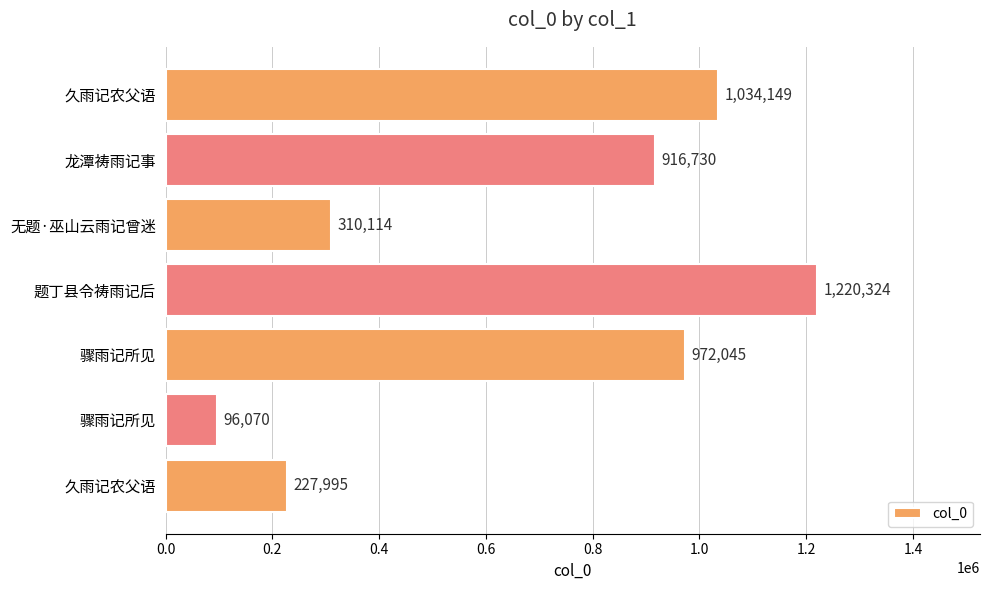

How many bars are there in total?

7